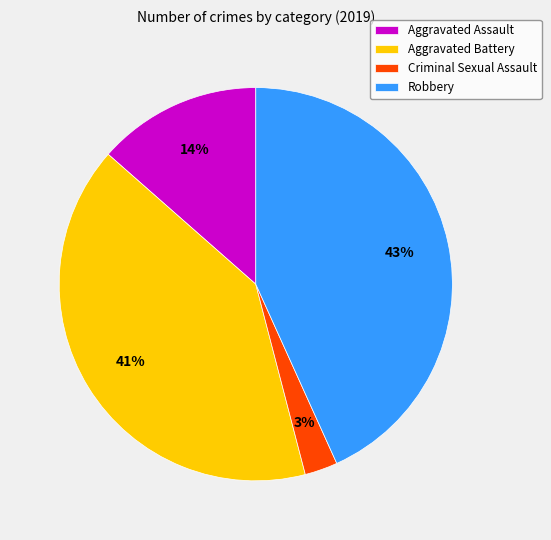

True or false: Aggravated Assault accounts for 14% of the total.

True